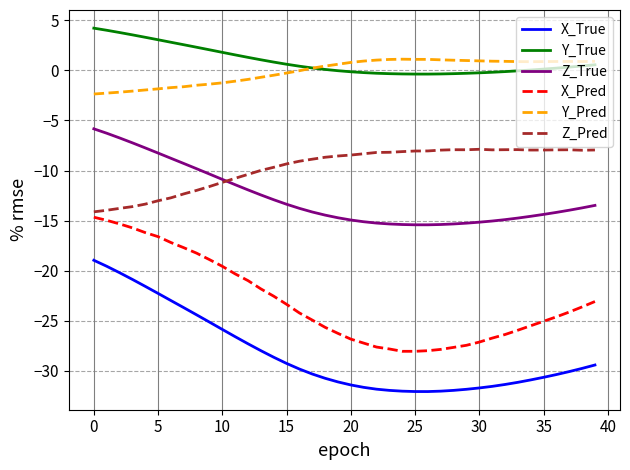

What is the smallest value displayed?

-32.1